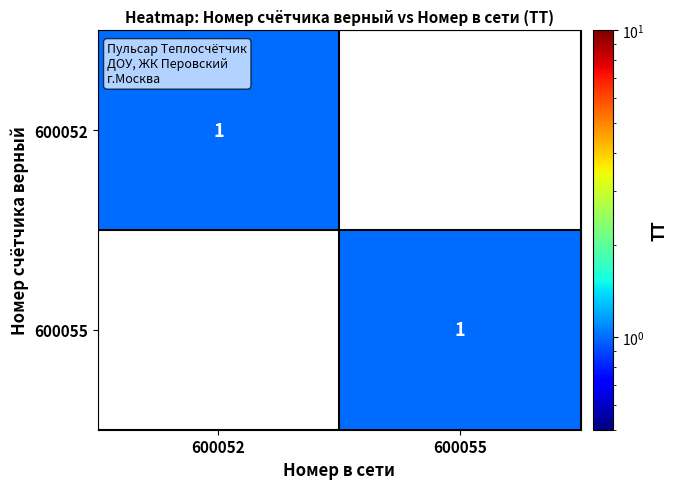

The value of 600052 at 600052 is 1. True or false?

True